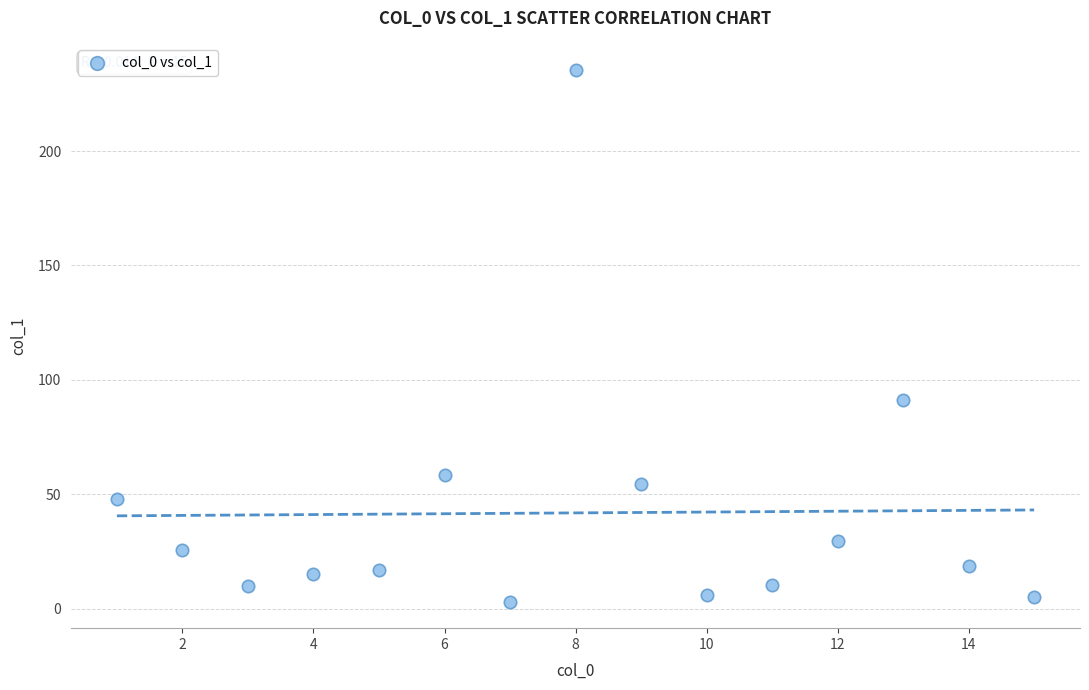

What Y value in the scatter plot is closest to 119?

91.0